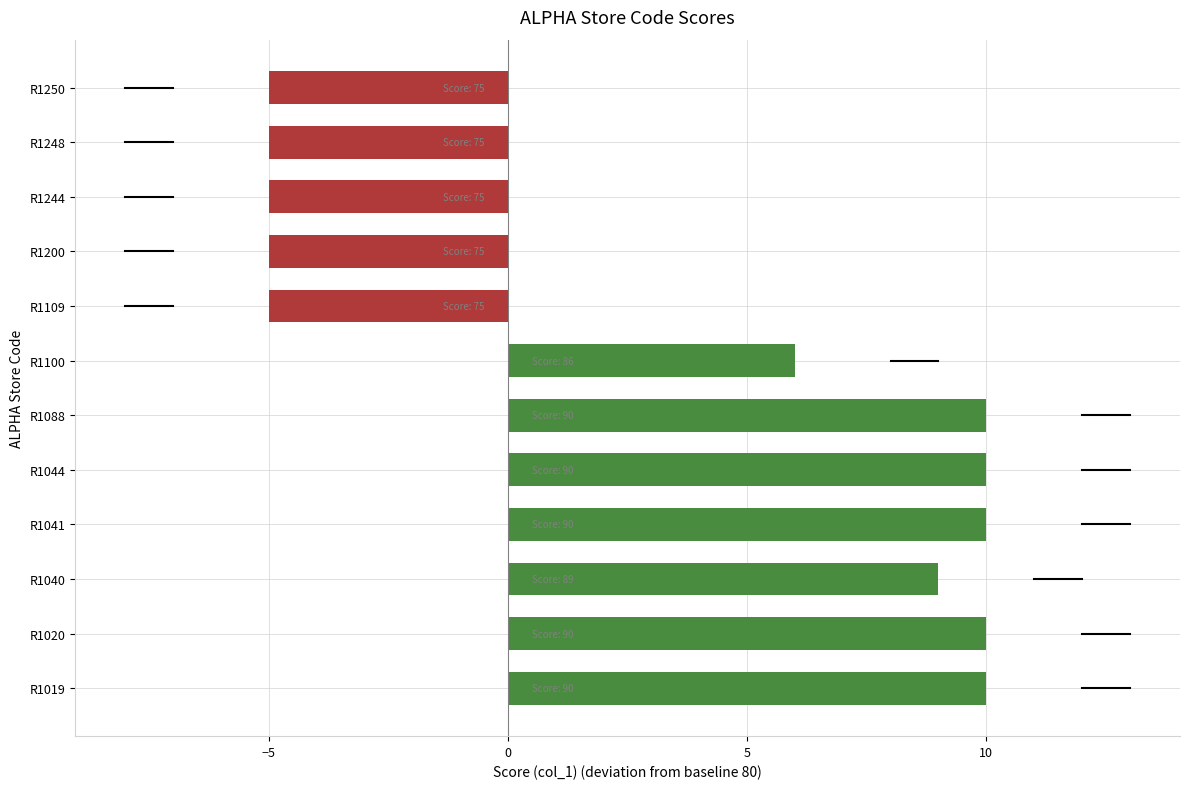

Where is the data nearest to the value 2?

R1100